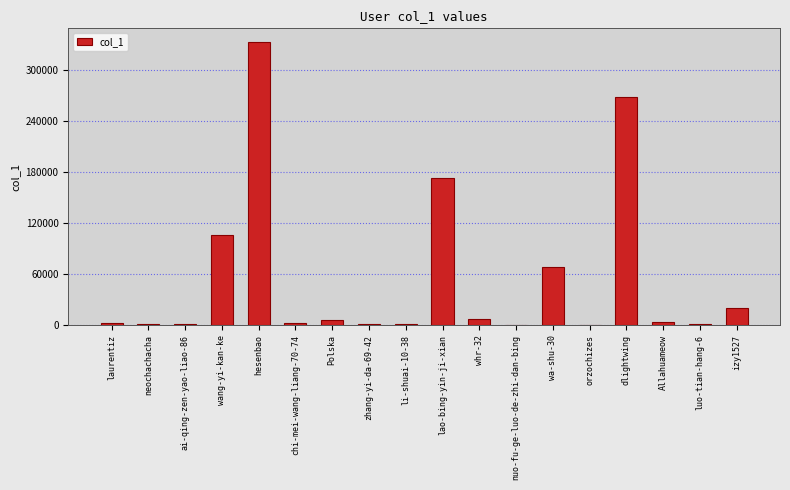

What is the greatest value displayed?

331817